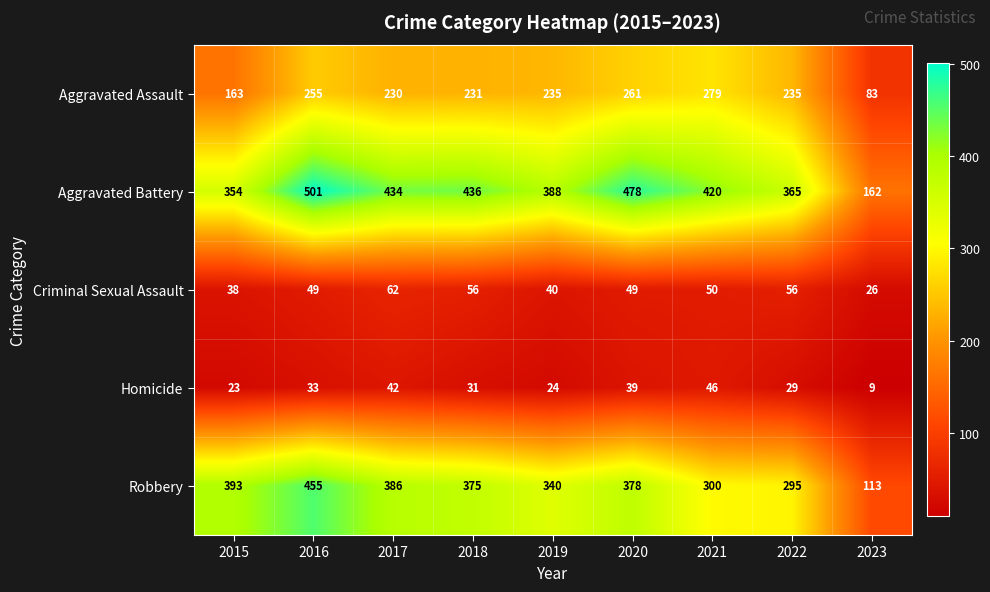

What is the total value across all series at 2016?

1293